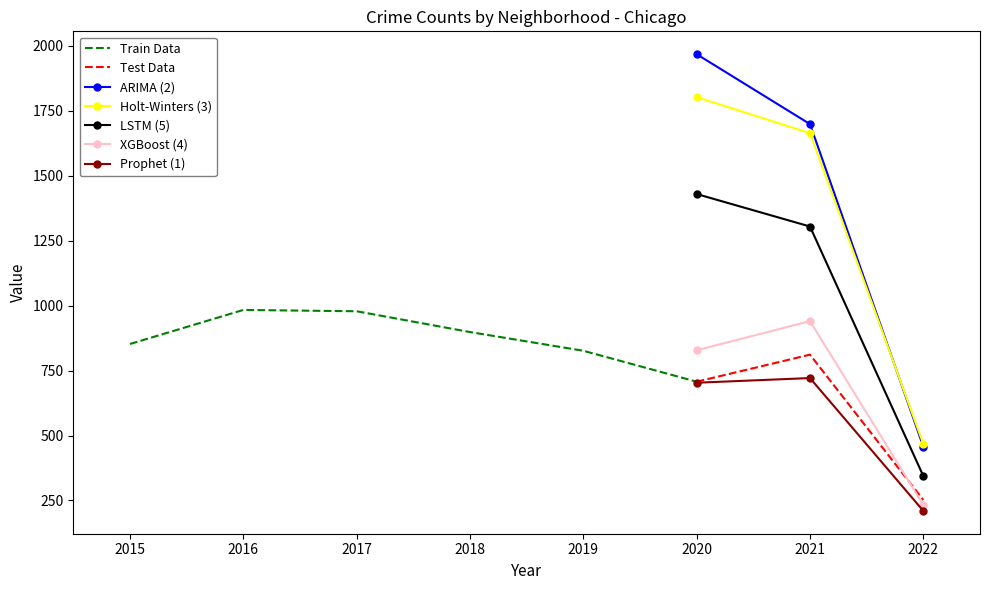

Rank the categories by LSTM (5) value from lowest to highest.

2022, 2021, 2020